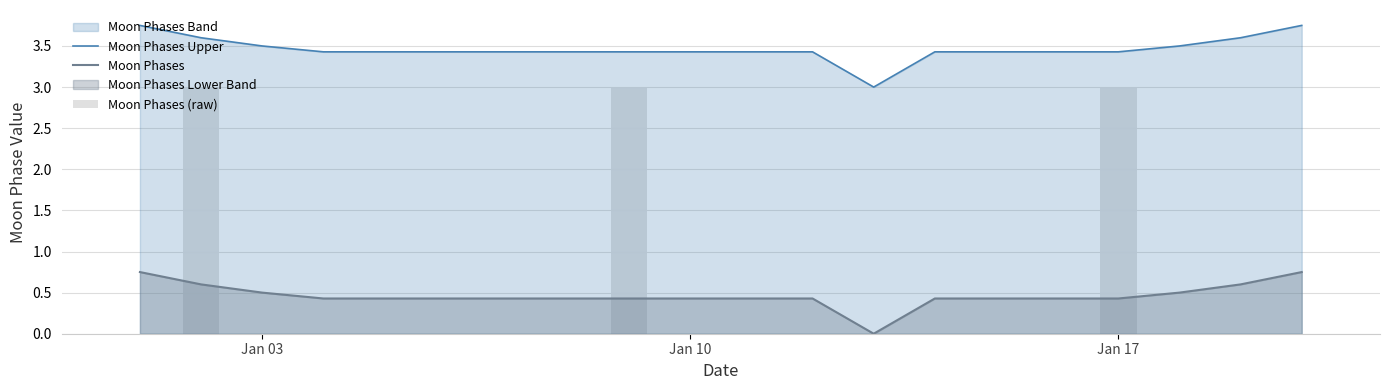

Where is Moon Phases (raw) nearest to the value 1?

Jan 03